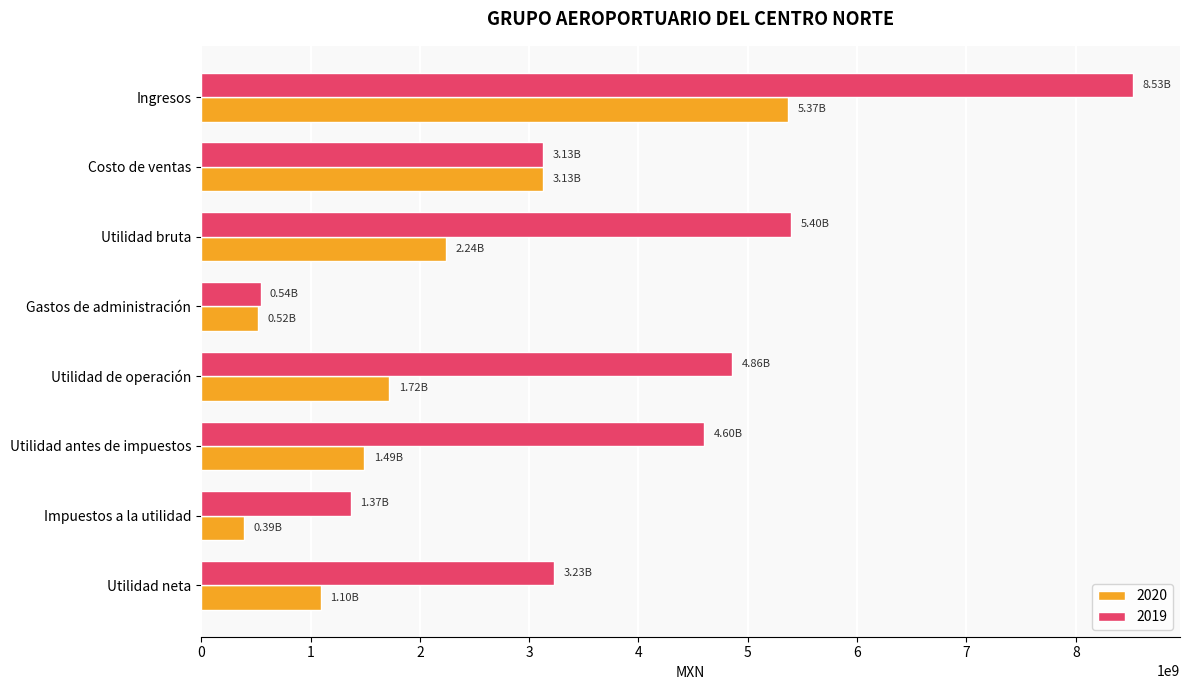

At how many categories does at least one series exceed 5246028597?

2